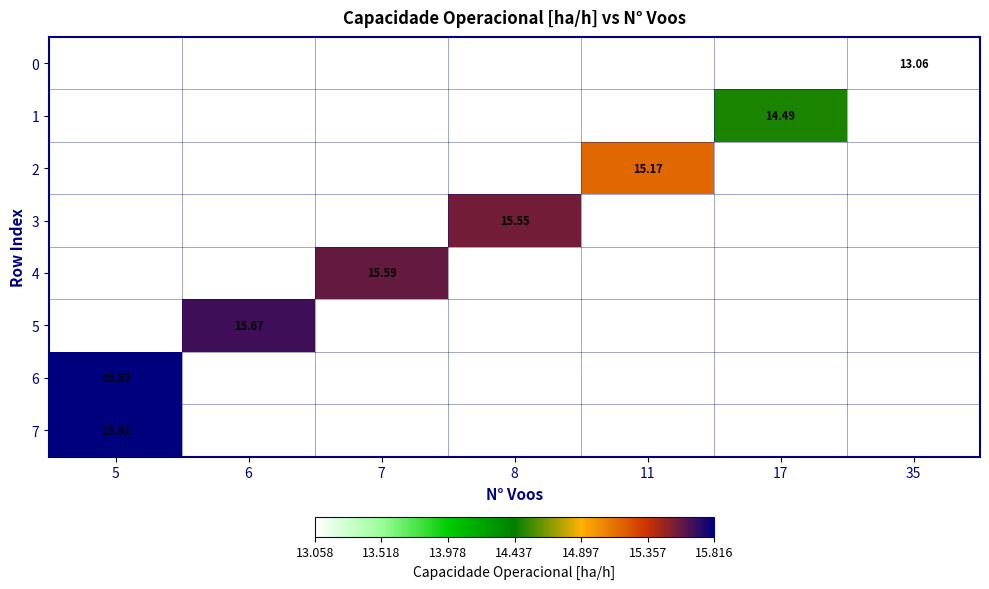

List the labels in order of row_4 value, smallest first.

5, 6, 7, 8, 11, 17, 35